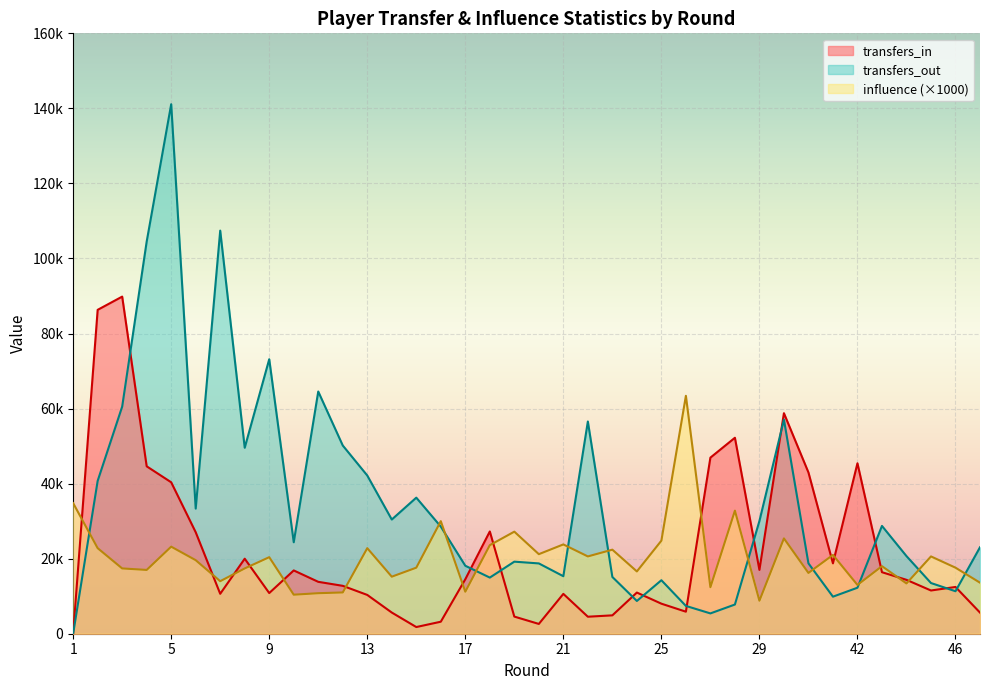

Is the value of transfers_out at 23 greater than the value of influence at 20?

No